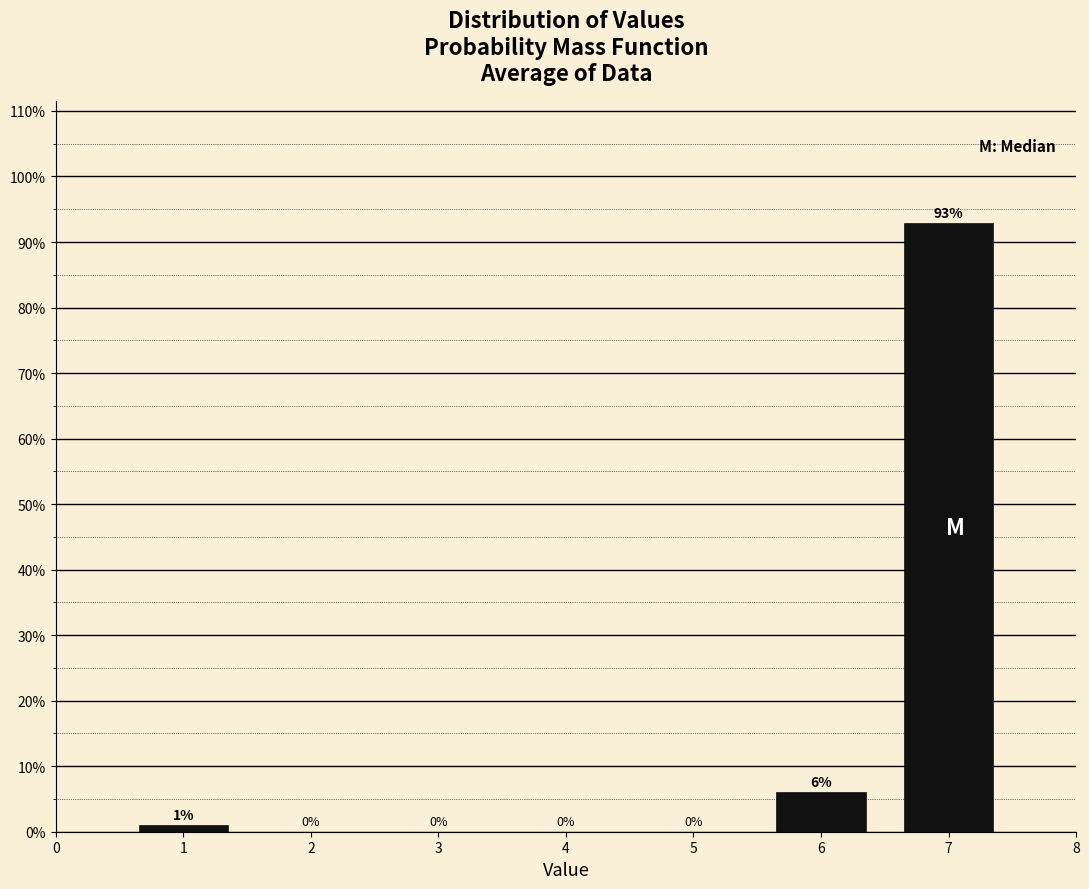

Does the chart contain any negative values?

No